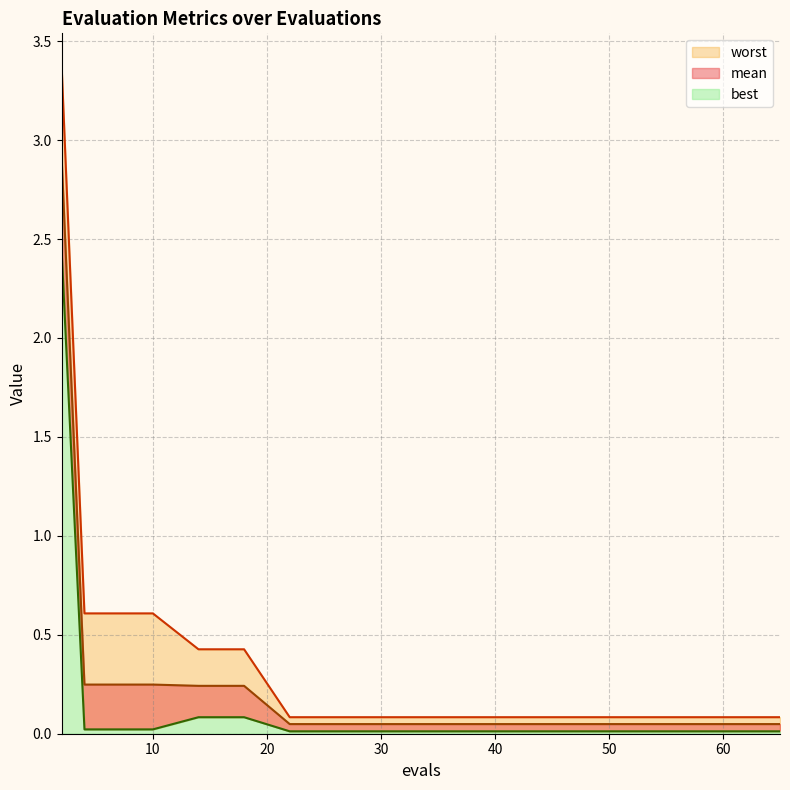

Between 4 and 6, which is larger?

4